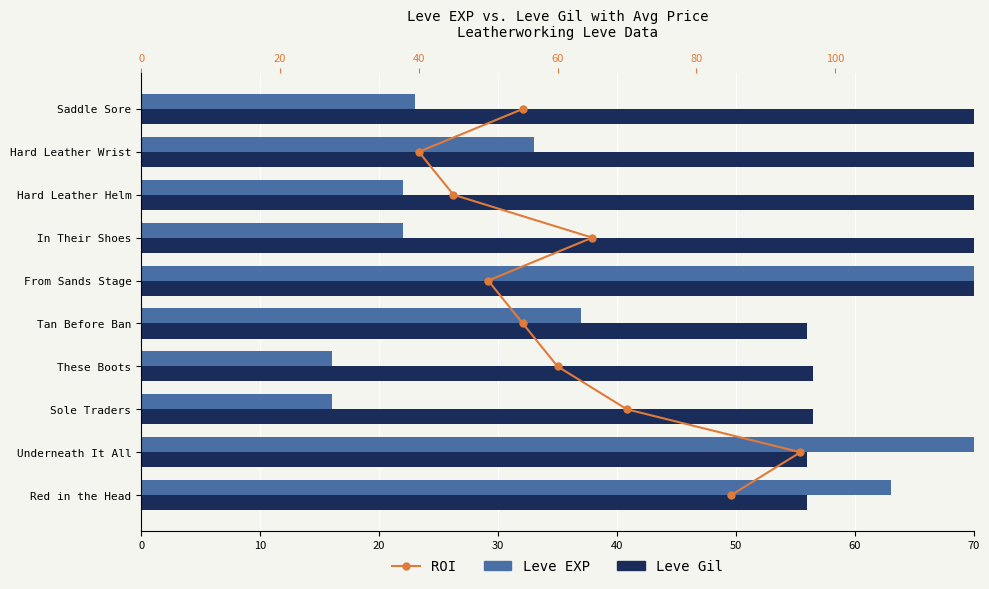

What is the sum of the Leve EXP values at Saddle Sore and Underneath It All?

113.0